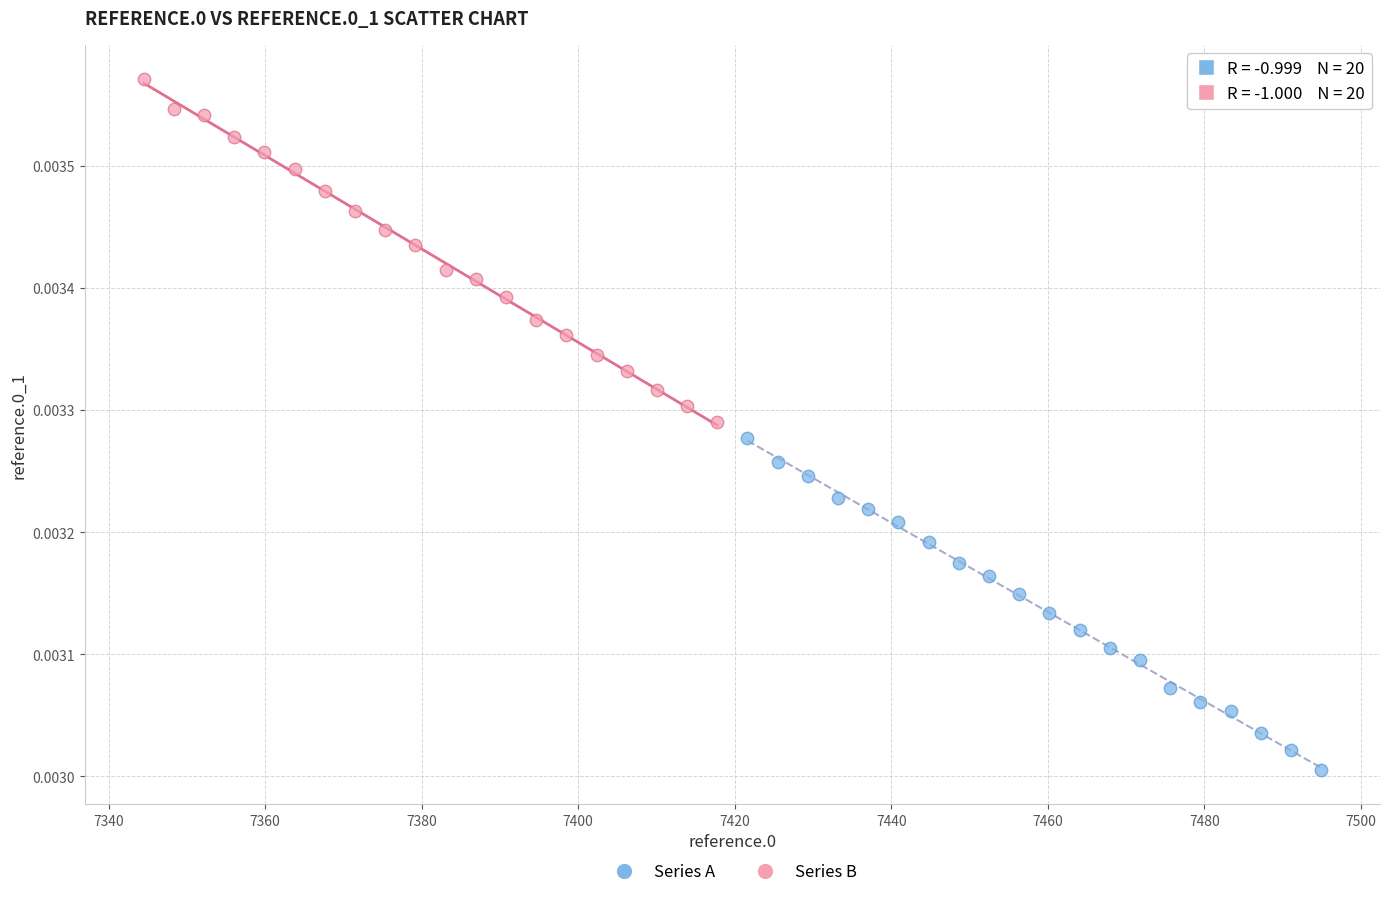

Which series has the widest spread of Y values?

Series B